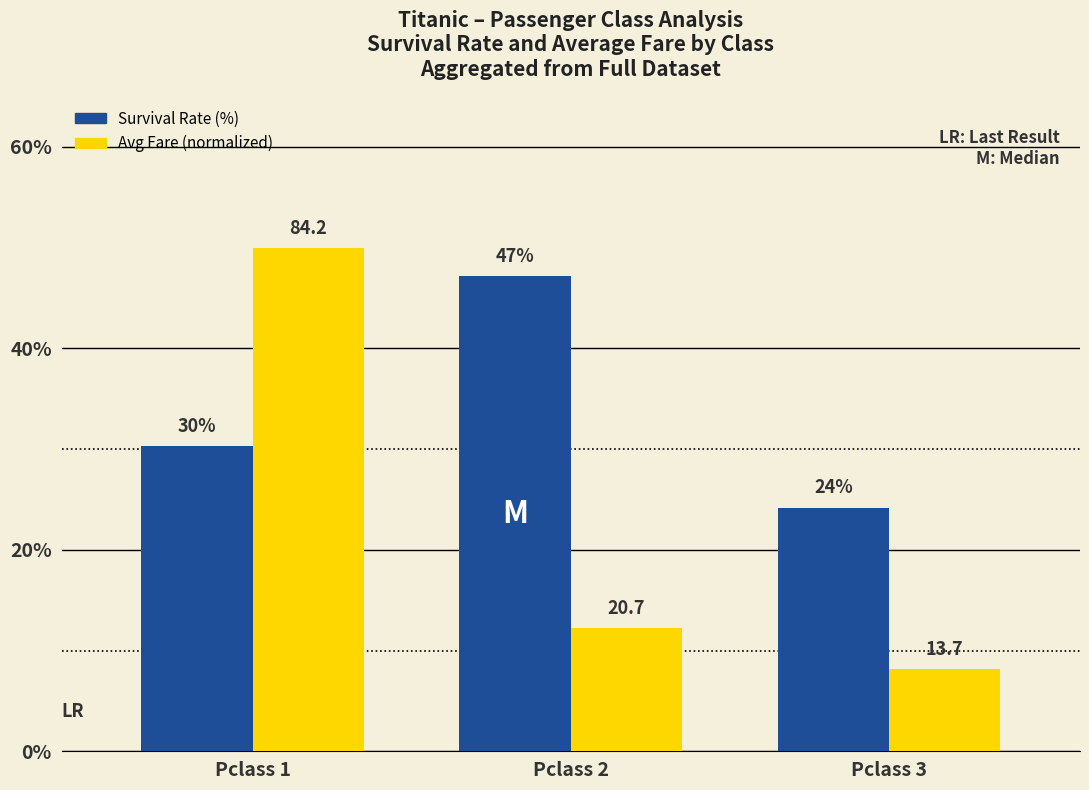

What is the value of the Avg Fare (normalized) bar at the 3rd from the left?

8.1